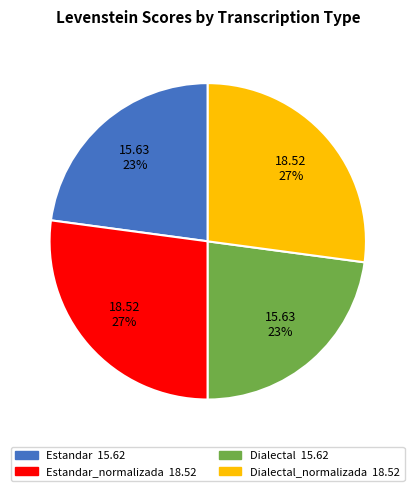

To the nearest percent, what is the average slice percentage?

25%